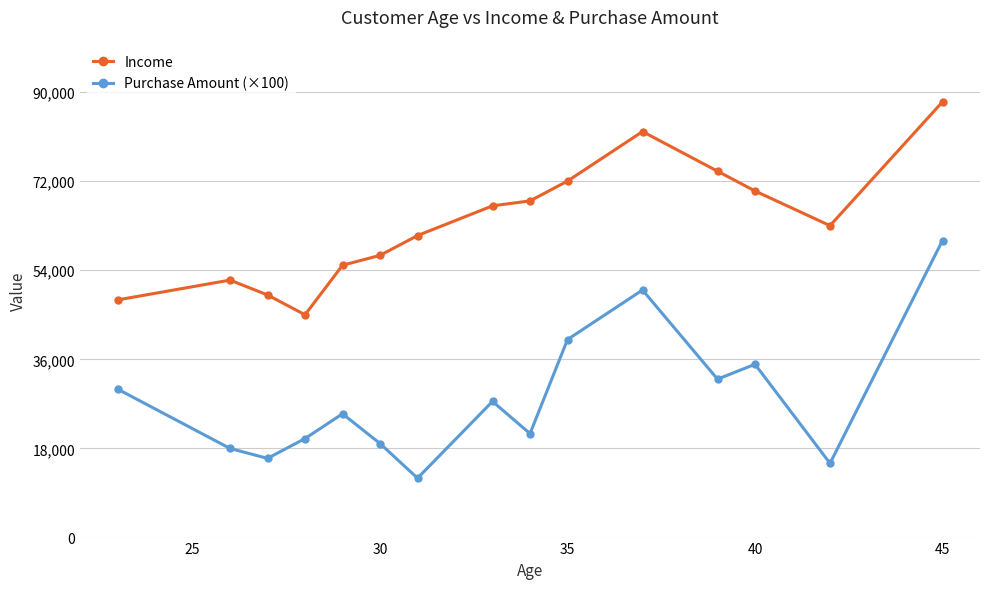

Which series has the widest spread of values?

Purchase Amount (×100)